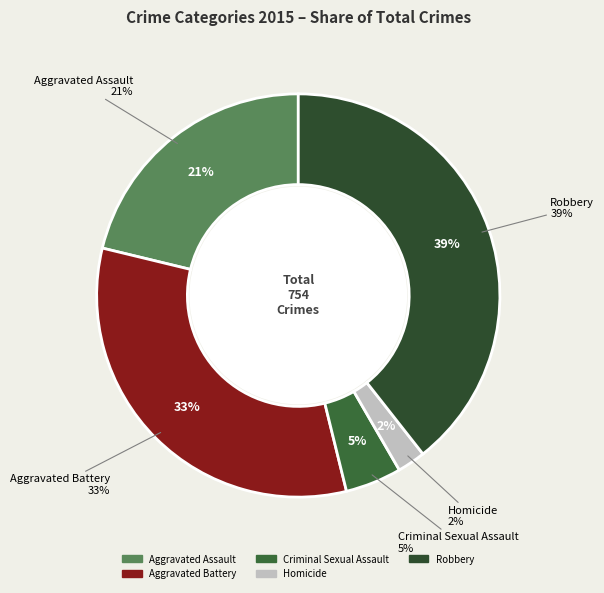

Is Aggravated Battery the majority of the pie?

No